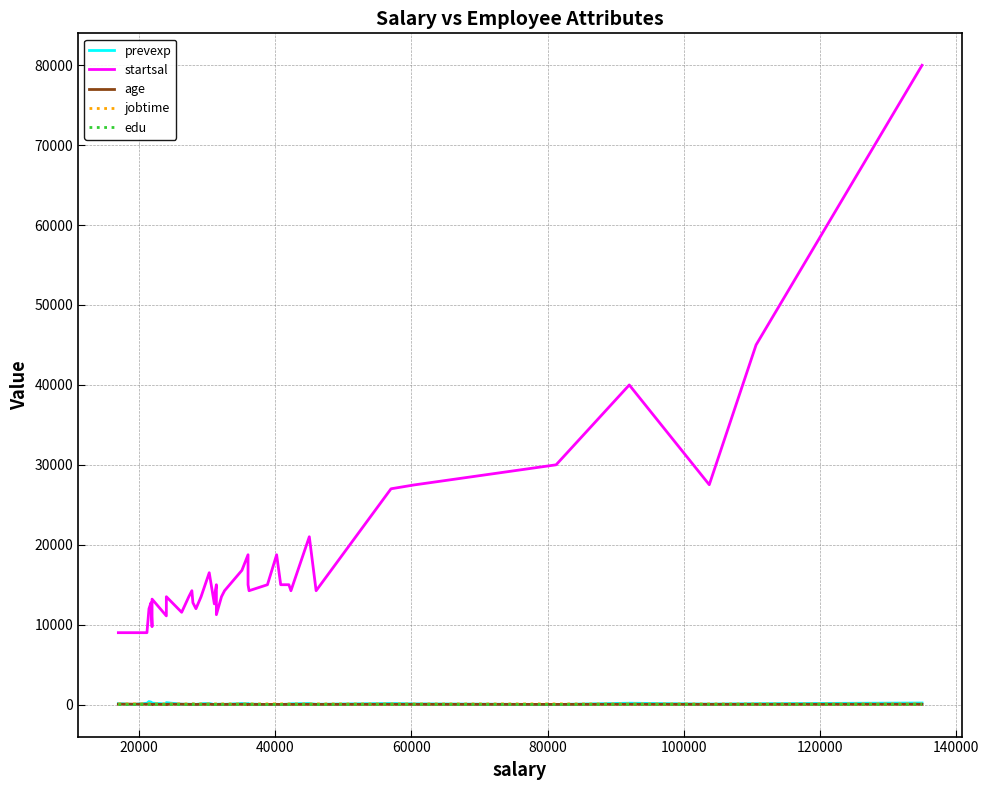

At how many categories does at least one series exceed 60615?

1